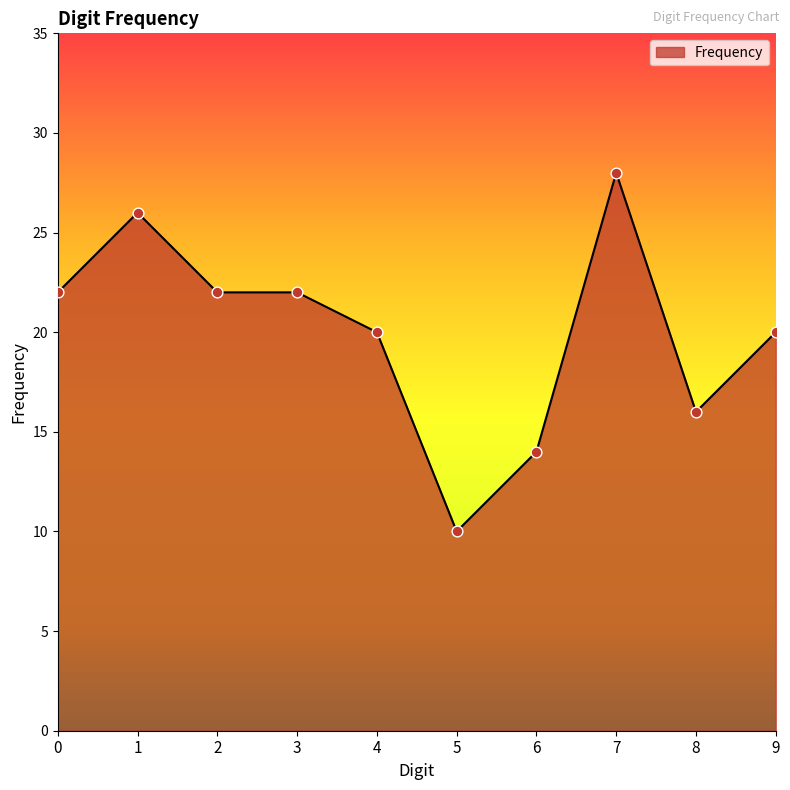

What is the ratio of the value at 7 to the value at 1?

1.1